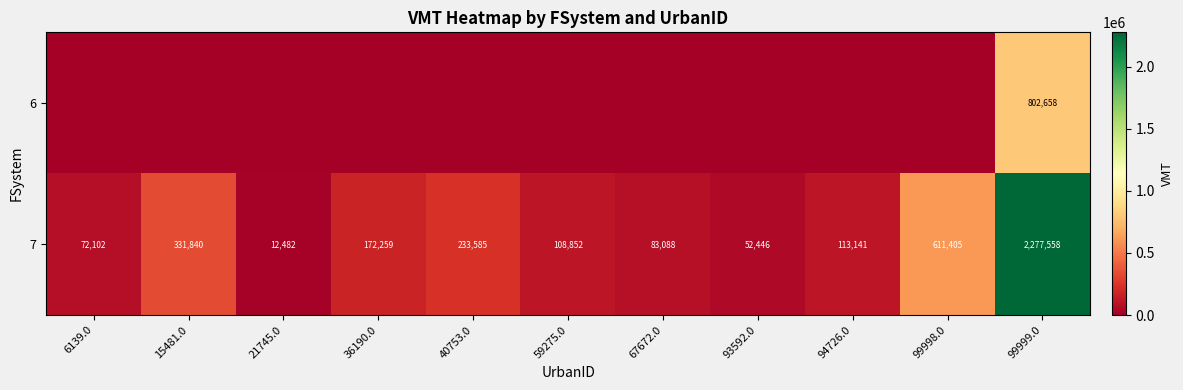

Which category has the highest value across all series?

99999.0